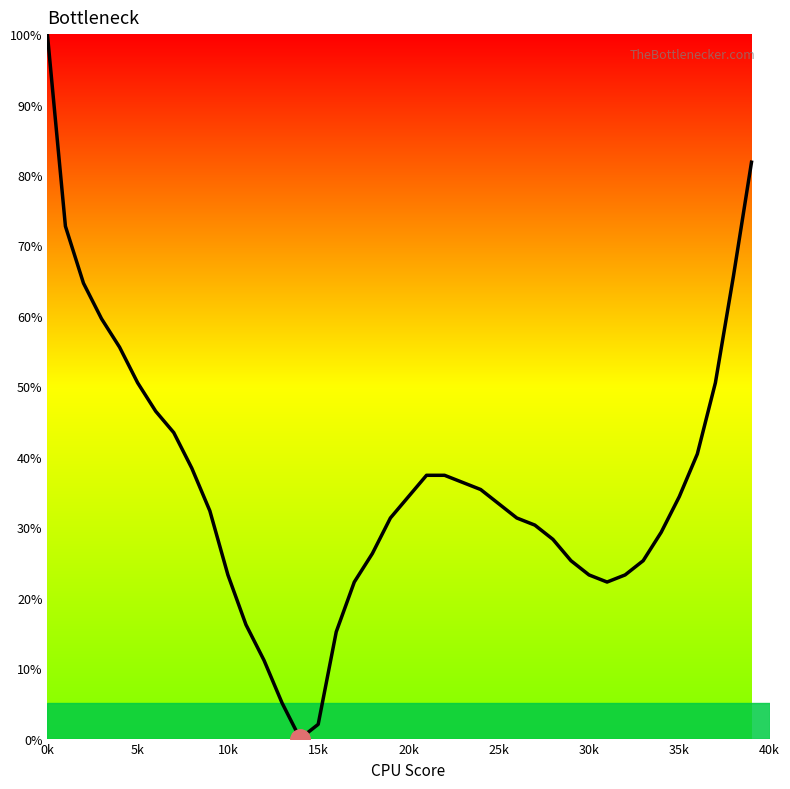

What is the maximum value shown in the chart?

100.0